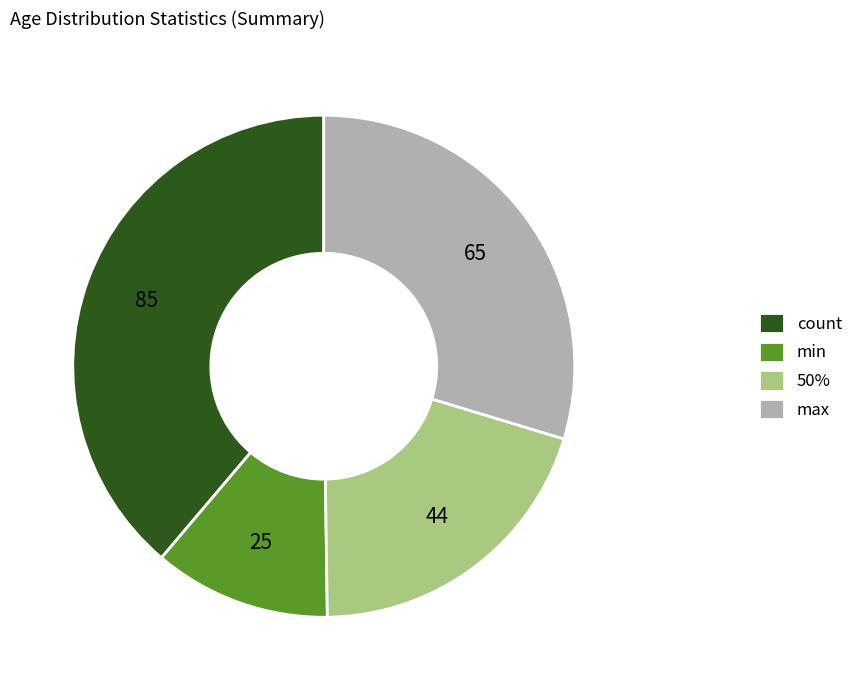

Is there a majority slice in this chart?

No